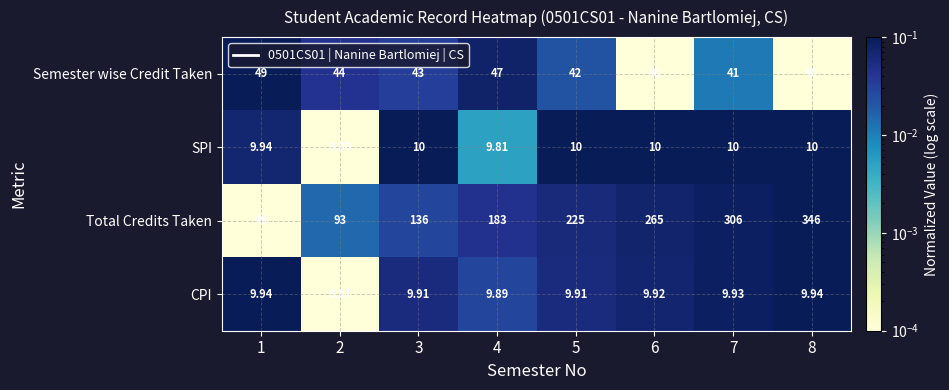

What is the spread (max minus min) of values at 5?

215.1